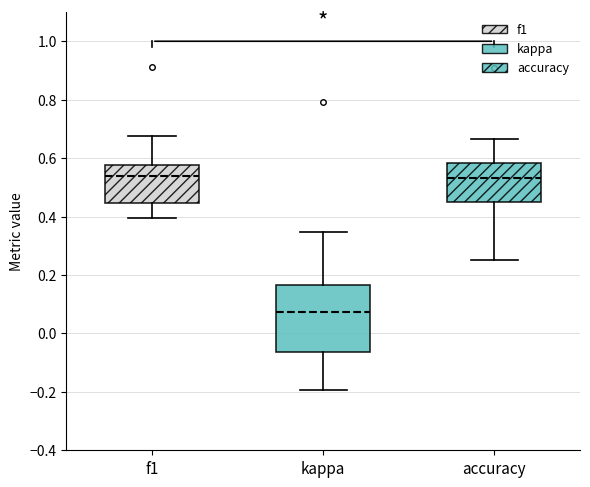

Reading left to right, transcribe this box plot: for each box, give where its median line is, the range the box spans, and where its two whiskers end, as read against the y-axis. The values are not printed on the chart, so give them approximately, as read against the axis.

f1: median 0.54, box 0.44 to 0.58, whiskers 0.40 to 0.68
kappa: median 0.08, box -0.06 to 0.16, whiskers -0.20 to 0.34
accuracy: median 0.54, box 0.46 to 0.58, whiskers 0.26 to 0.66